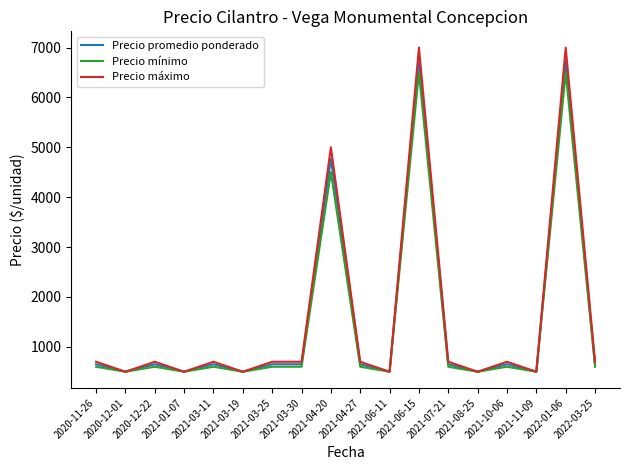

What is the minimum value for Precio máximo?

500